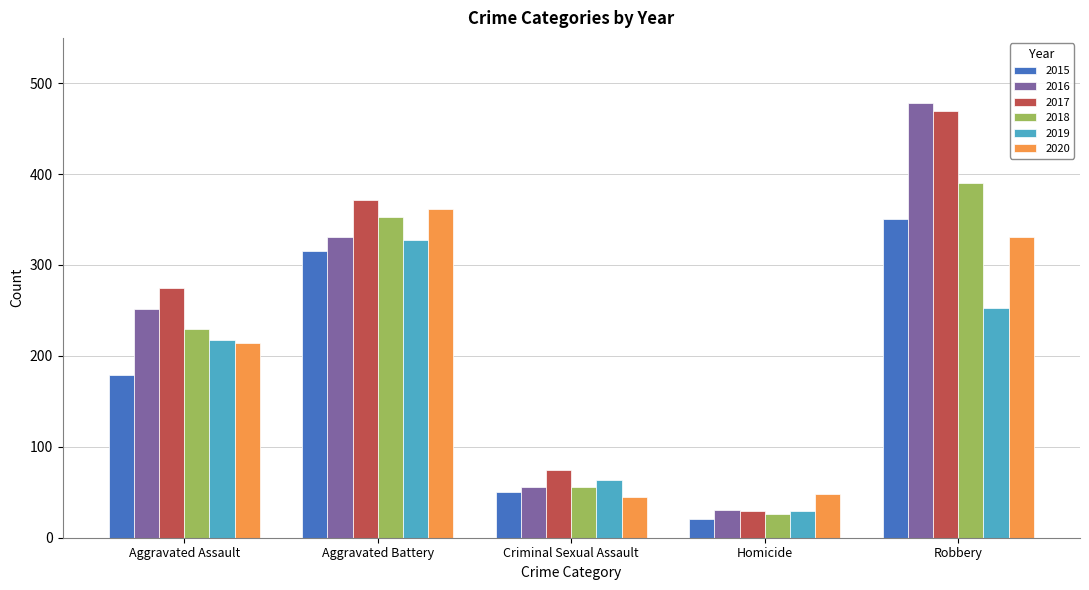

List the series in order of their peak value, lowest first.

2019, 2015, 2020, 2018, 2017, 2016